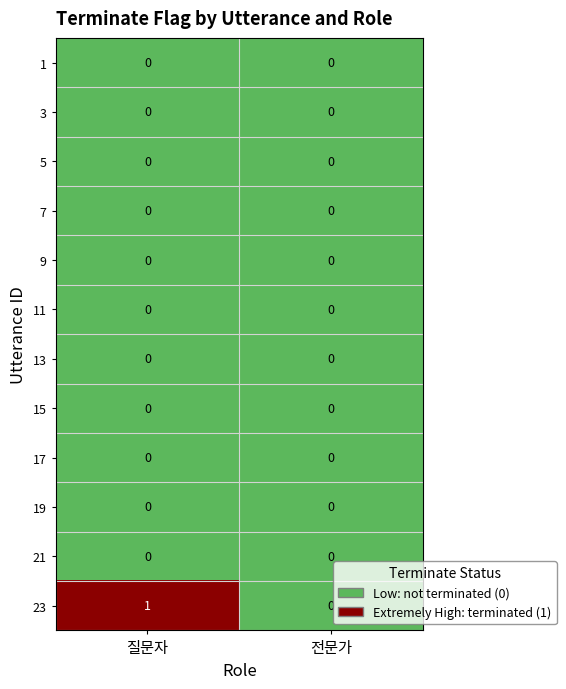

Reading left to right, what are all the values shown in this chart?

1: 질문자=0	전문가=0
3: 질문자=0	전문가=0
5: 질문자=0	전문가=0
7: 질문자=0	전문가=0
9: 질문자=0	전문가=0
11: 질문자=0	전문가=0
13: 질문자=0	전문가=0
15: 질문자=0	전문가=0
17: 질문자=0	전문가=0
19: 질문자=0	전문가=0
21: 질문자=0	전문가=0
23: 질문자=1	전문가=0